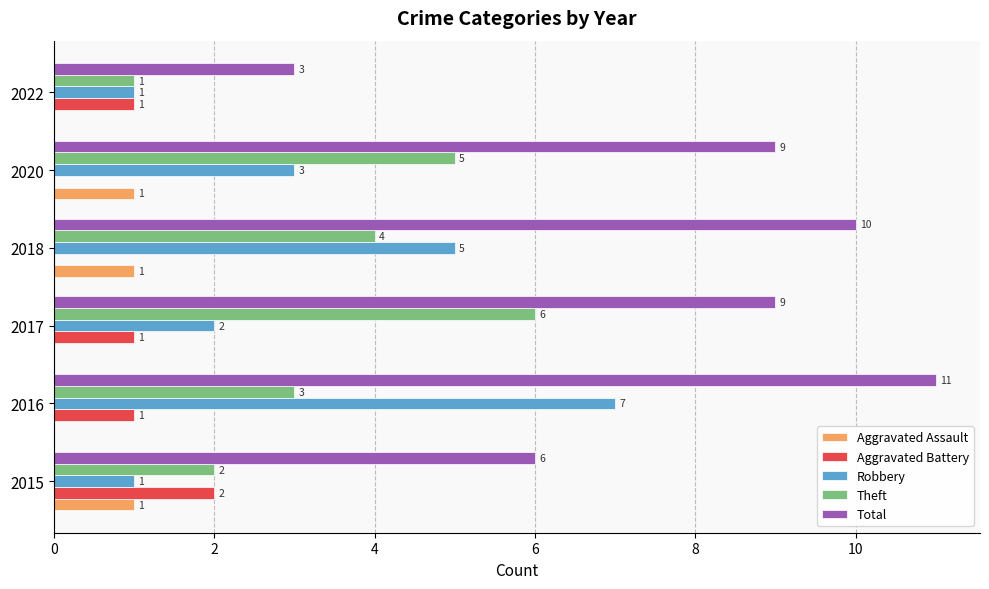

True or false: Total has a value of 9 at 2017.

True